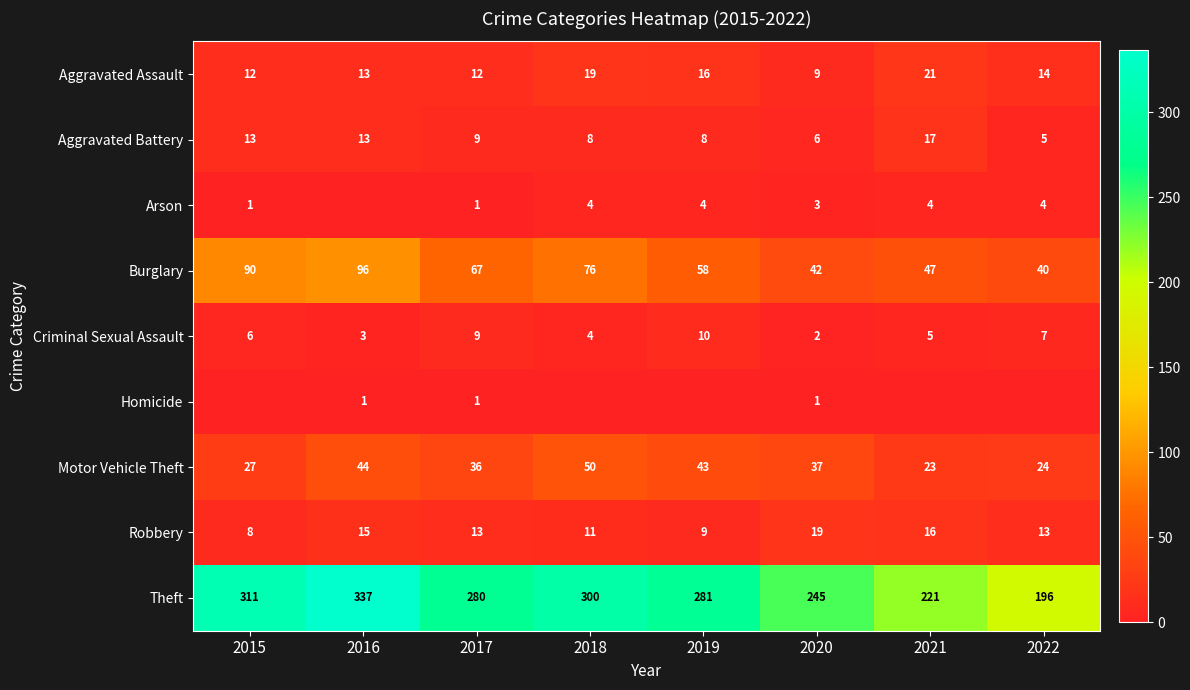

What is the total value across all series at 2017?

428